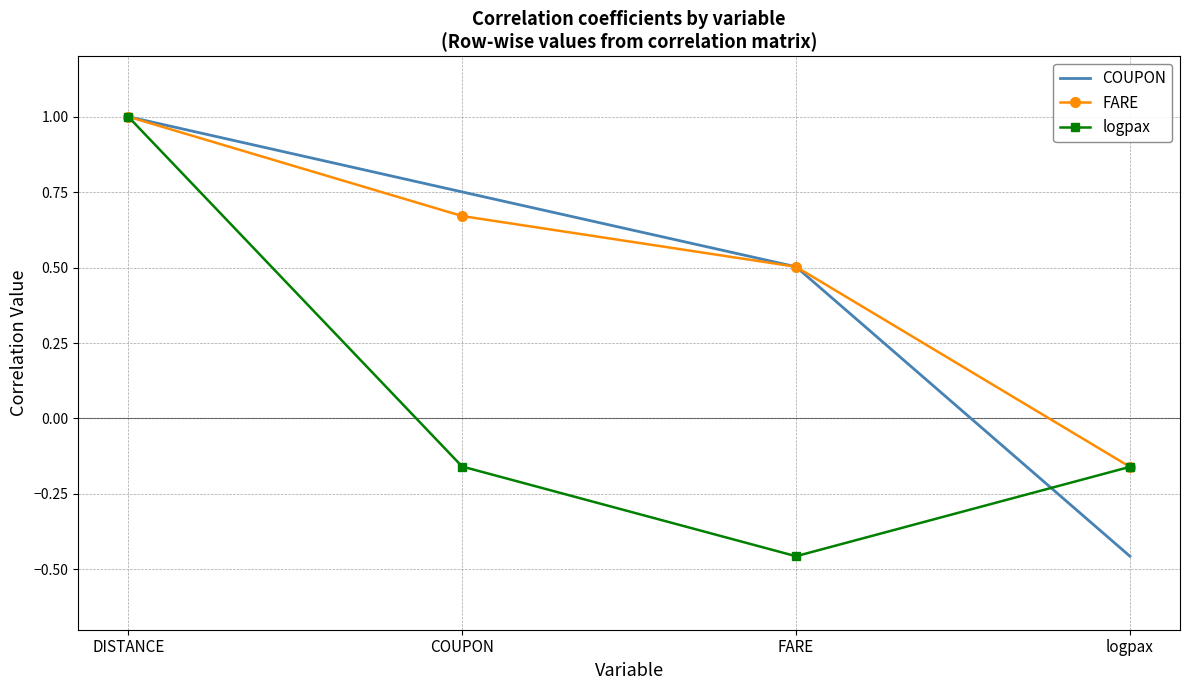

At which label does logpax reach its minimum?

FARE